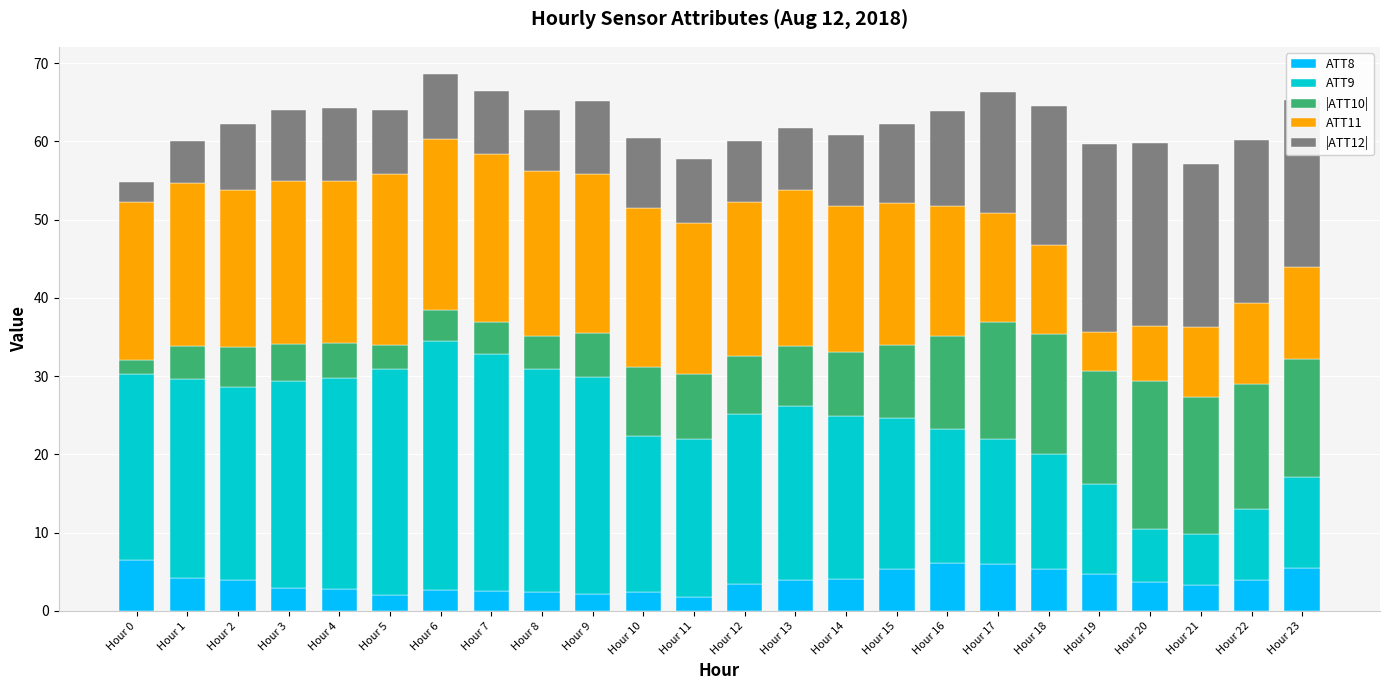

What is the total value across all series at Hour 18?

64.5